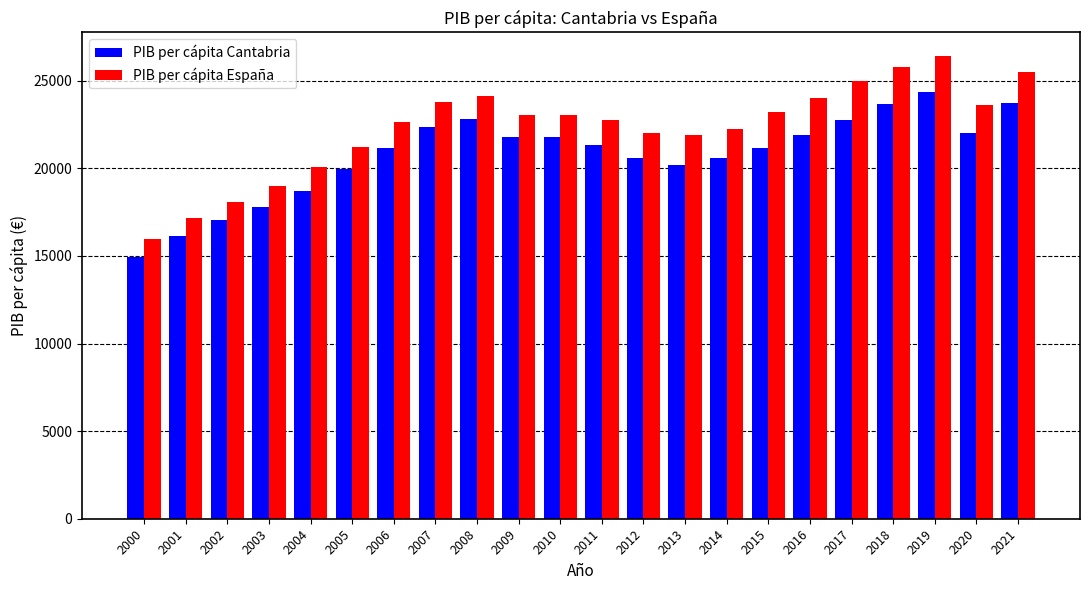

Which category has the lowest value in the PIB per cápita España series?

2000